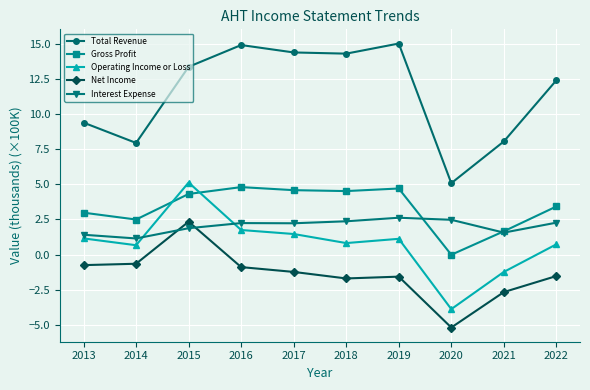

At which label does Total Revenue first exceed 13?

2015